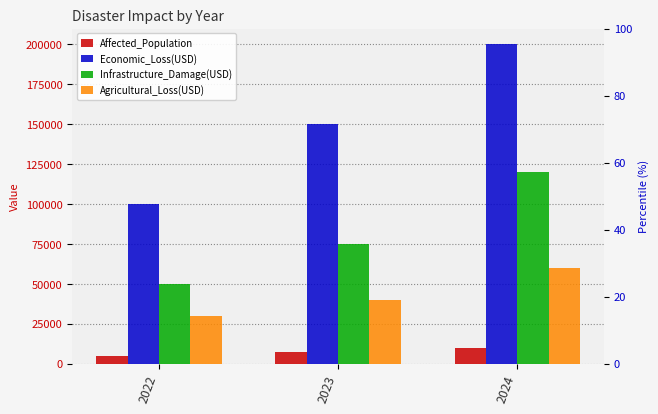

What is the value of the Economic_Loss(USD) bar at the 3rd from the left?

200000